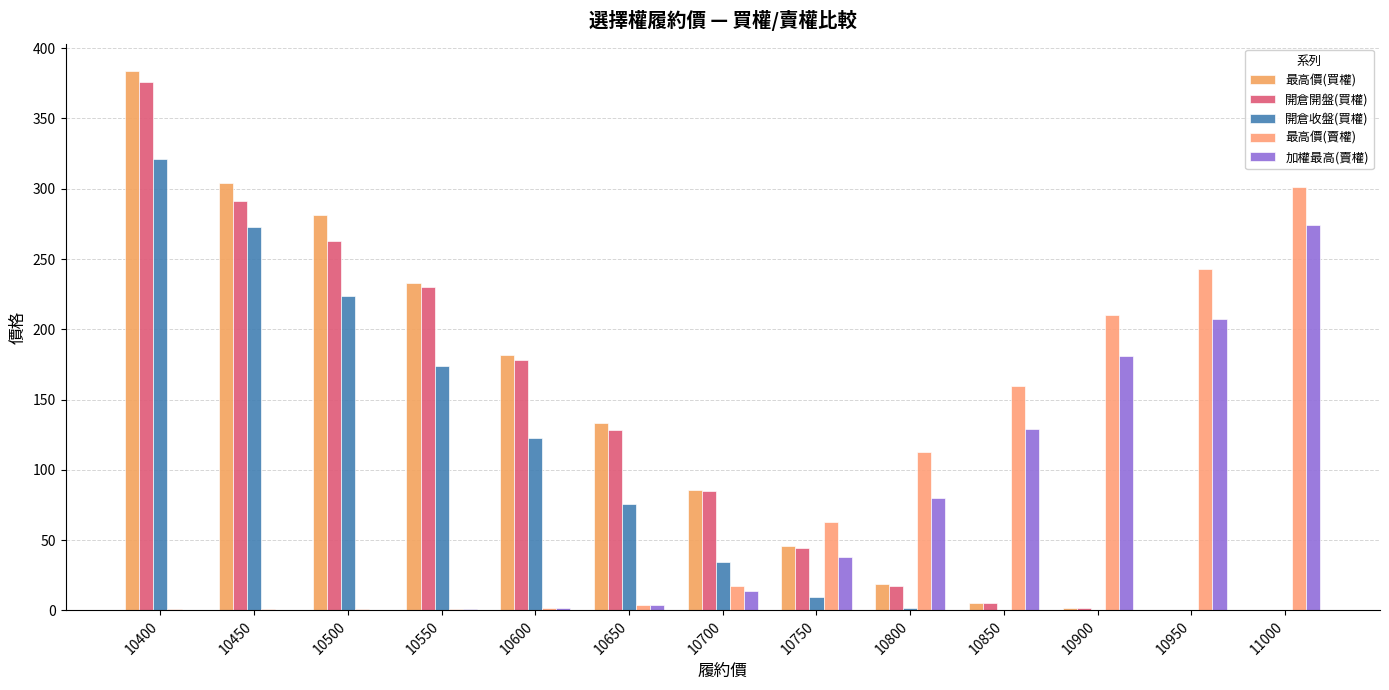

Between 10650 and 10750, which series saw the biggest shift?

最高價(買權)